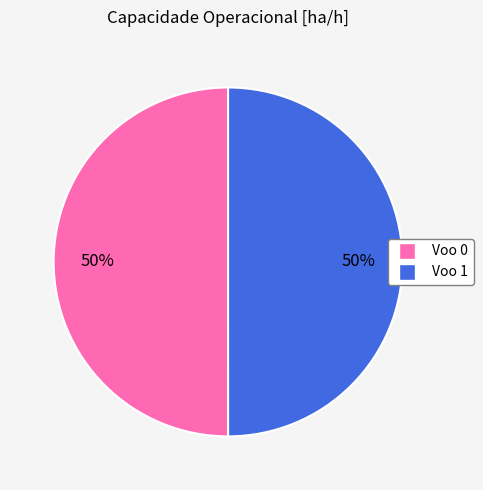

Is the sum of Voo 0 and Voo 1 greater than half?

Yes